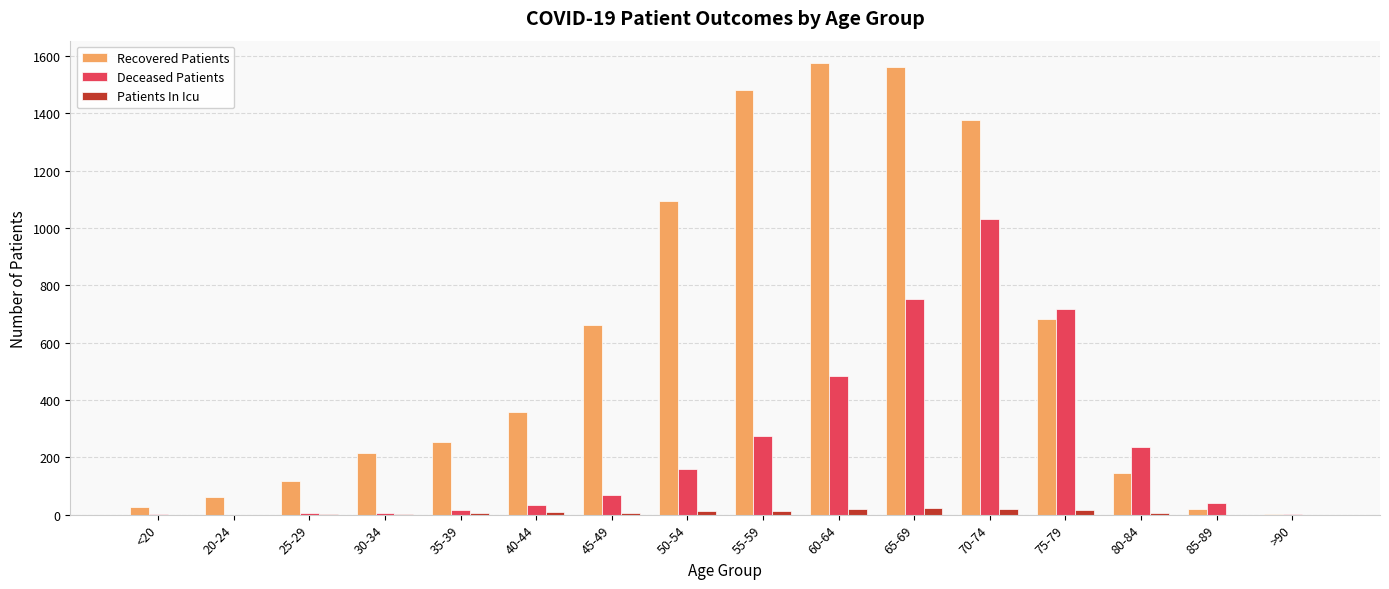

What are all the series names shown in the legend?

Recovered Patients, Deceased Patients, Patients In Icu